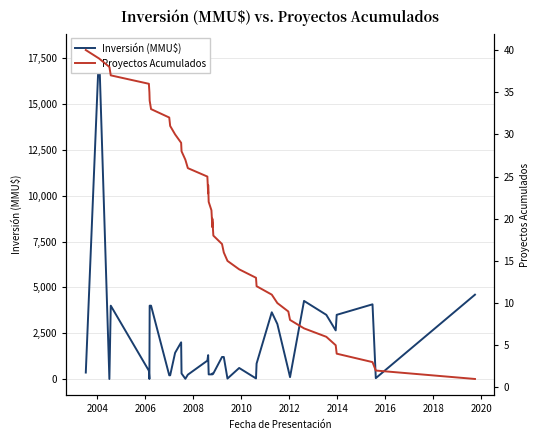

Does the chart display data point markers on the line(s)?

No